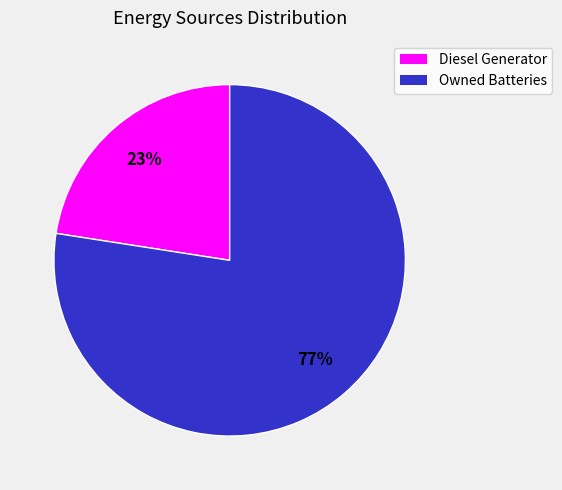

To the nearest percent, what is the average slice percentage?

50%